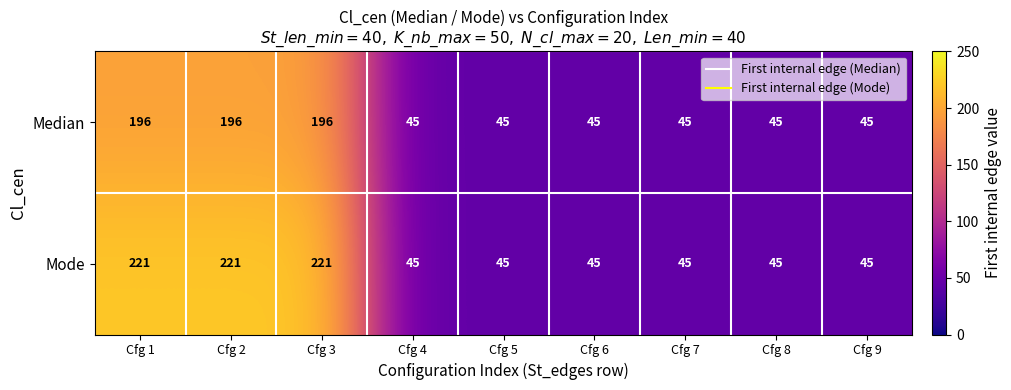

Reading right to left, transcribe all the data shown in this chart.

Median: 45	45	45	45	45	45	196	196	196
Mode: 45	45	45	45	45	45	221	221	221